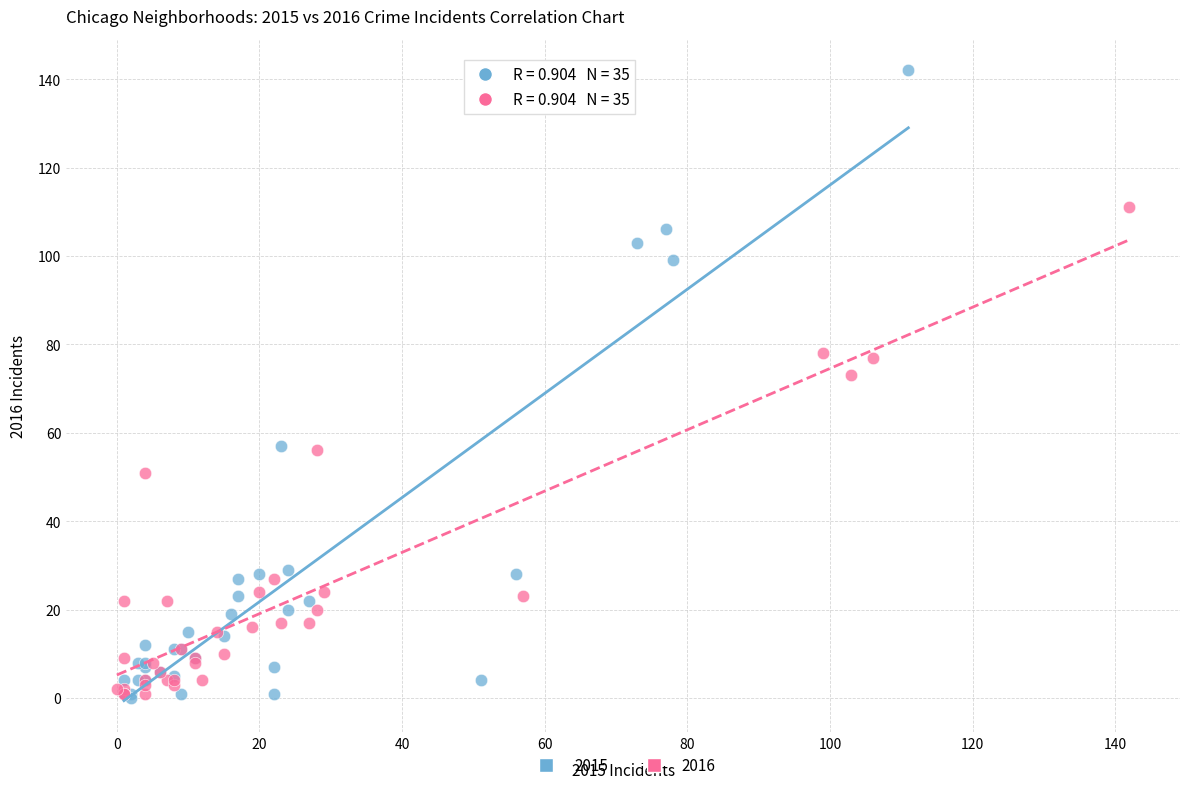

What are all the series names shown in the legend?

2015, 2016